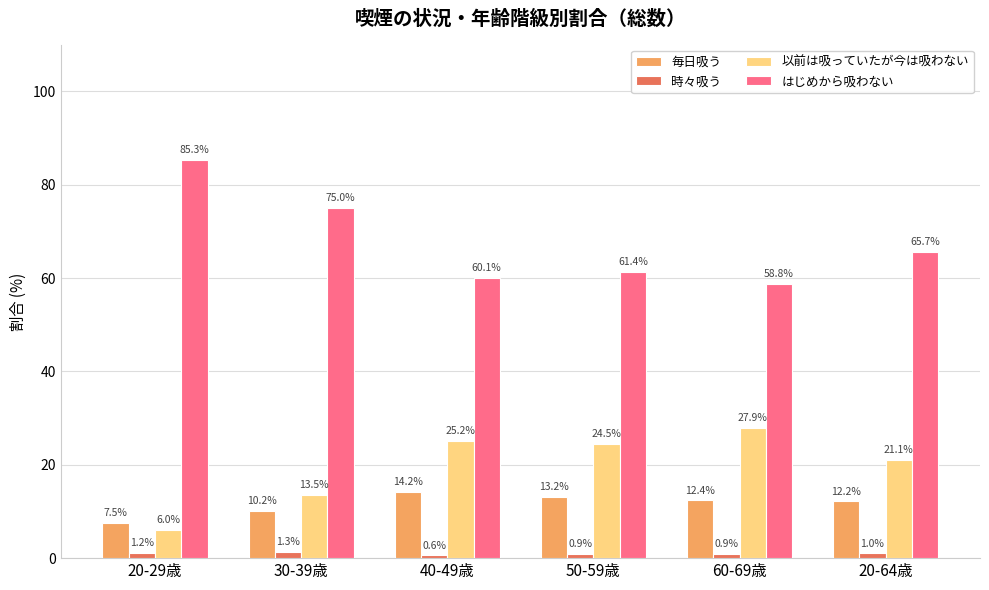

How many values in the はじめから吸わない series exceed 65?

3